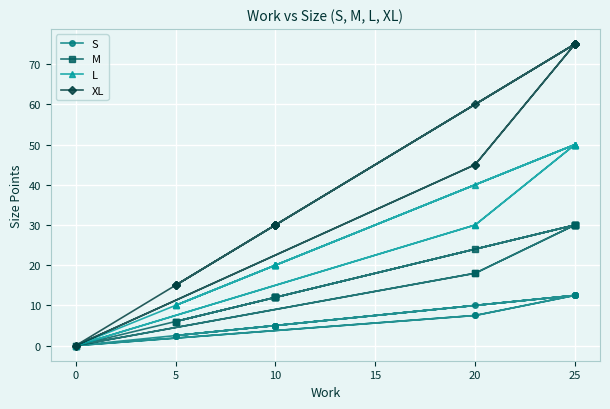

What are all the series names shown in the legend?

S, M, L, XL